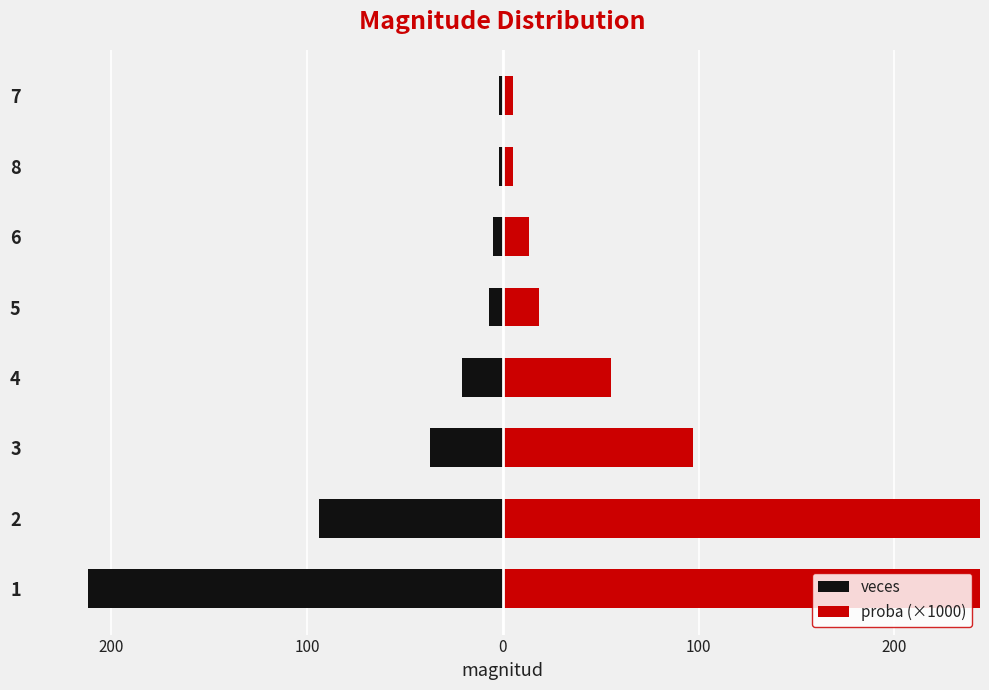

What is the difference between the maximum and minimum values in the proba (×1000) series?

552.6